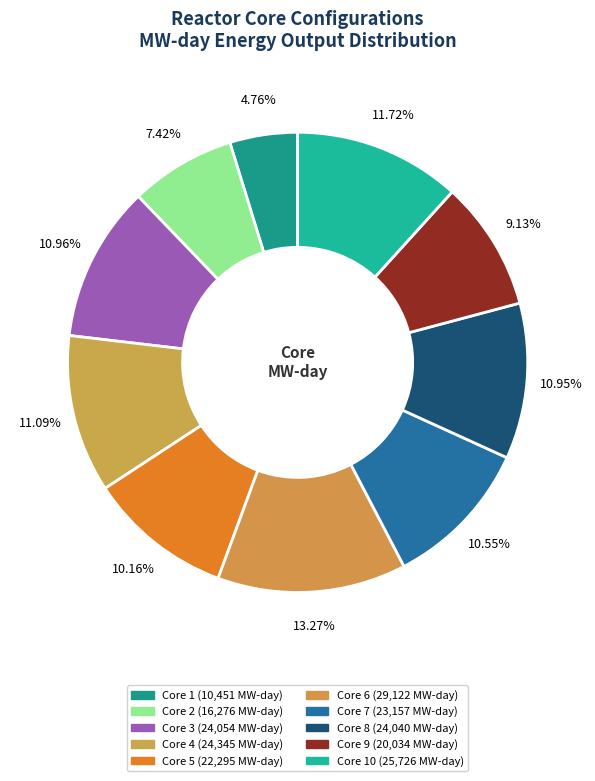

How many segments does this pie chart have?

10